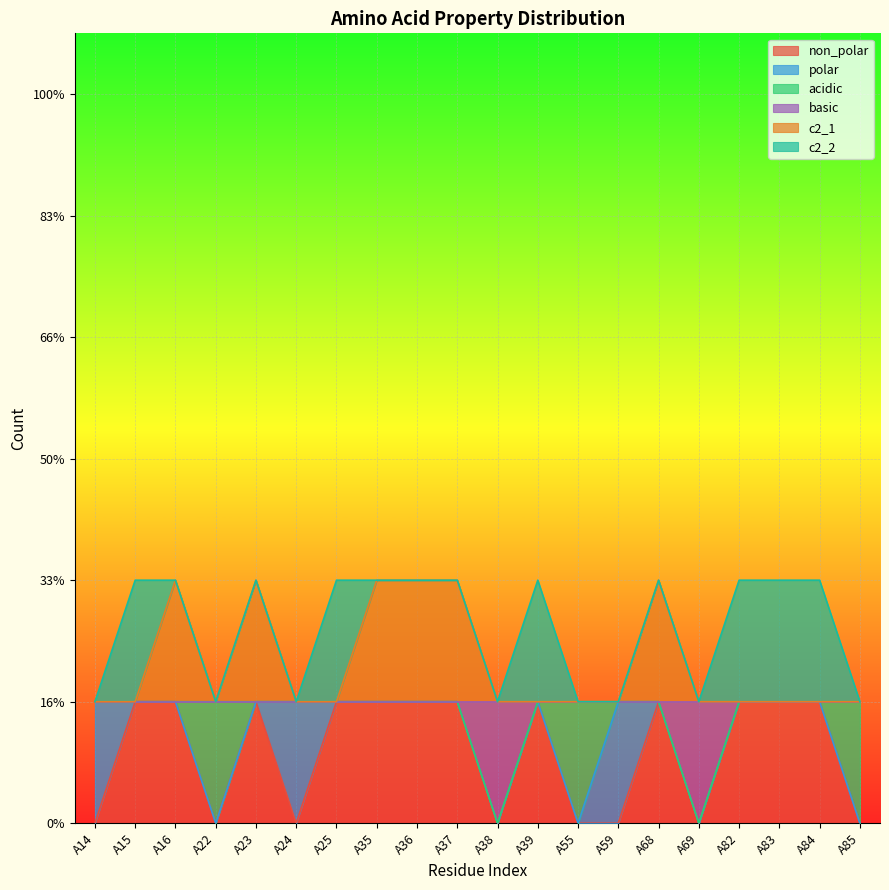

Which series has the largest total across all categories?

c2_1